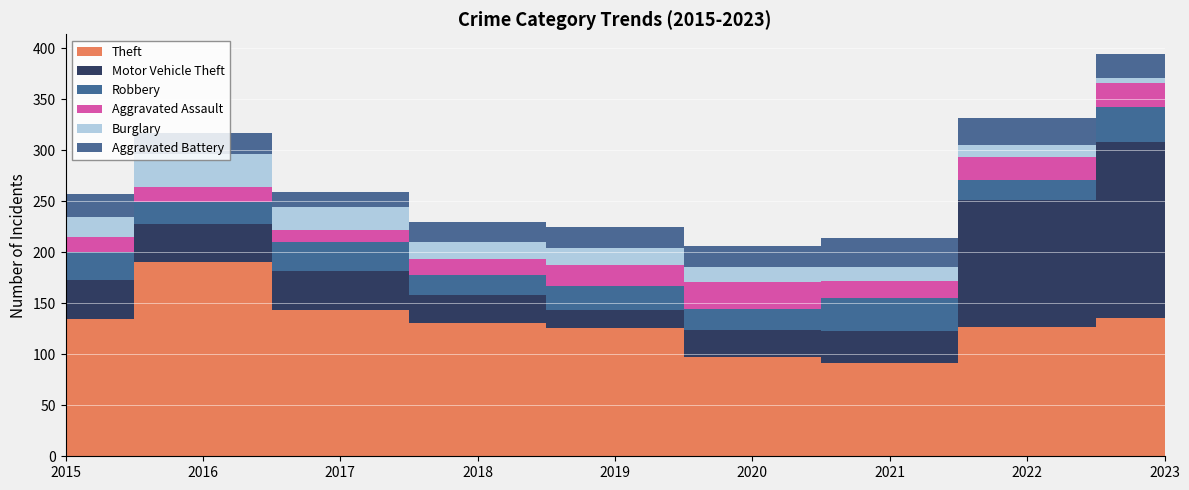

Reading left to right, transcribe all the data shown in this chart.

Theft: 135	190	143	131	126	97	91	127	136
Motor Vehicle Theft: 38	38	39	27	17	27	32	124	172
Robbery: 27	21	28	20	24	20	32	20	34
Aggravated Assault: 15	15	12	15	21	27	17	22	24
Burglary: 20	32	22	17	16	15	14	12	5
Aggravated Battery: 22	21	15	20	21	20	28	27	23